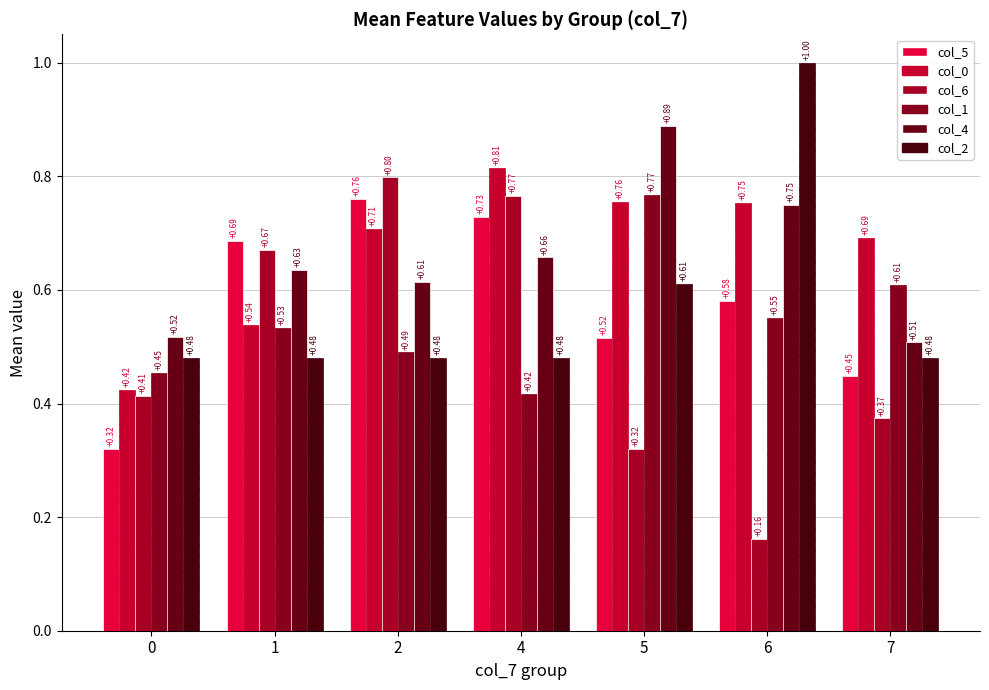

Is it true that col_5 equals 0.5 at 0?

False